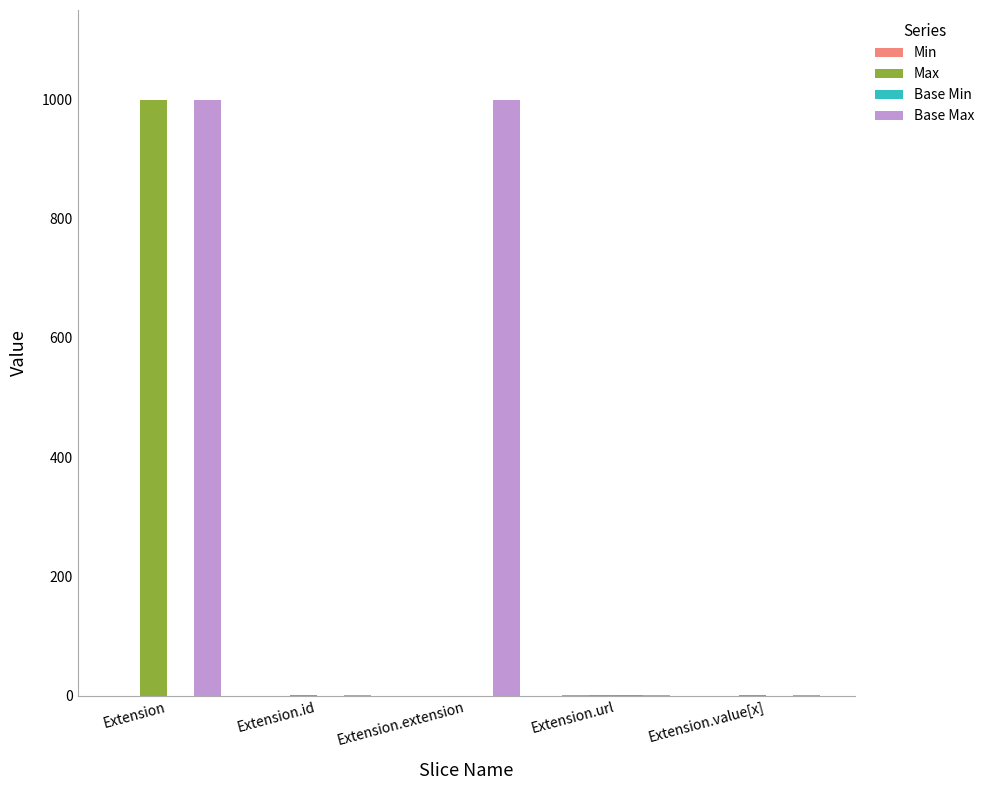

What is the maximum value shown in the chart?

999